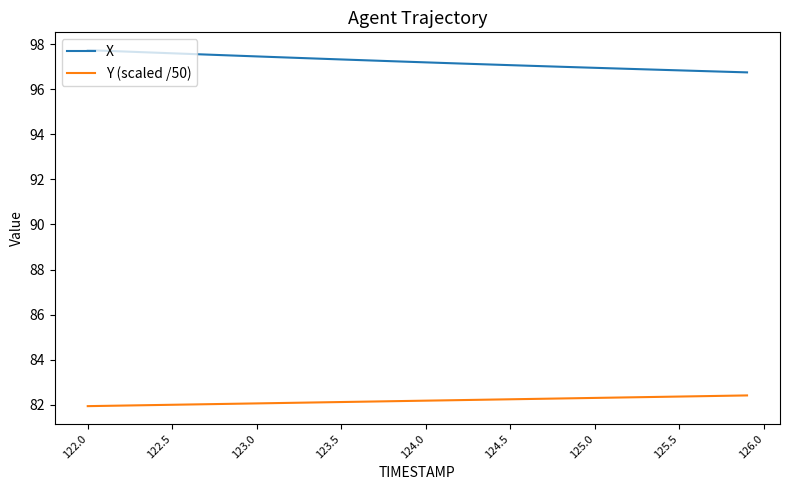

What is the difference between the maximum and minimum values in the X series?

1.0